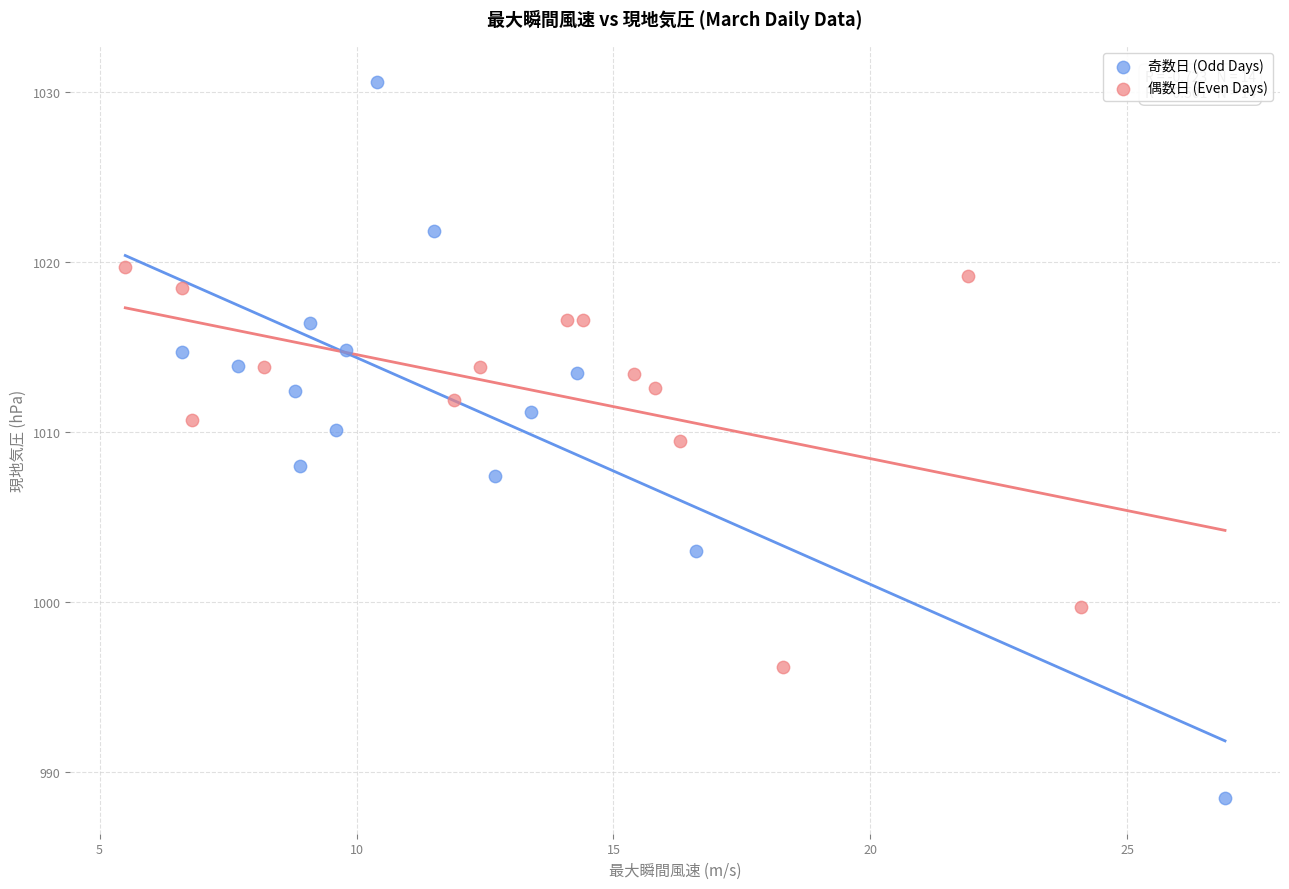

Which series contains the highest Y value?

奇数日 (Odd Days)